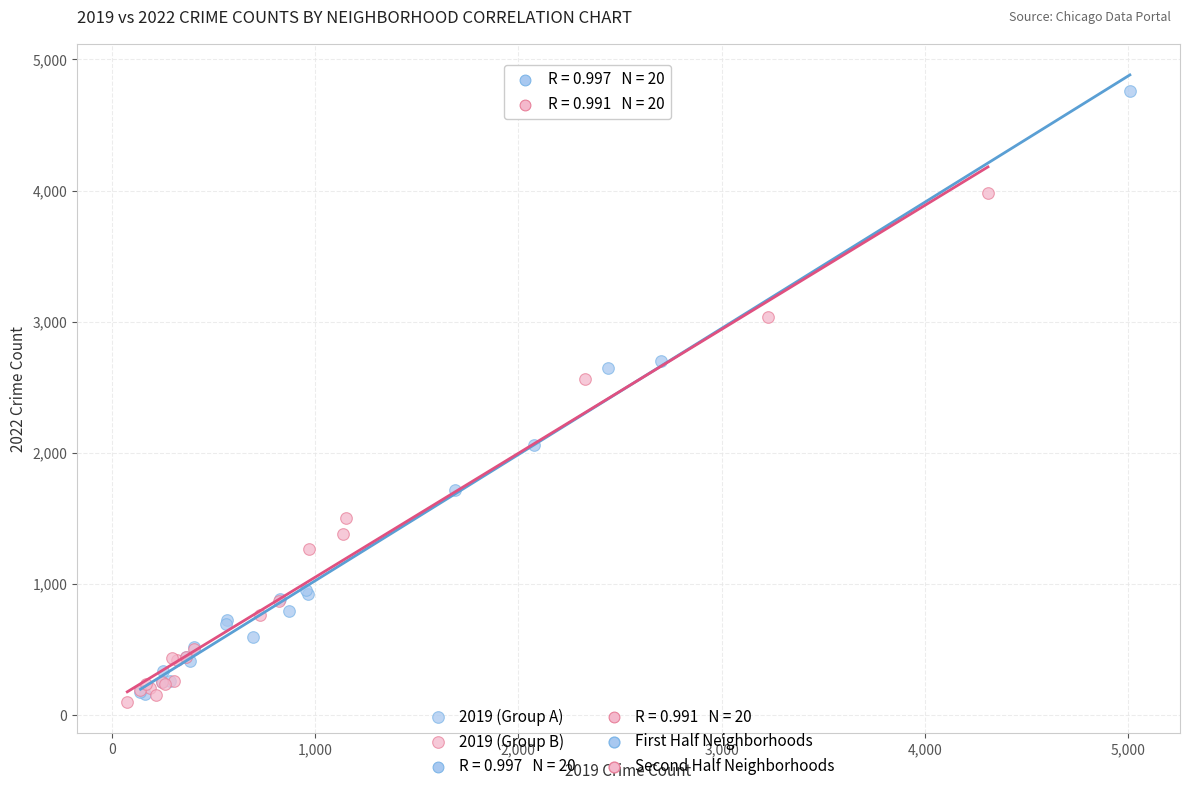

Which series has the largest Y range (max minus min)?

2019 (Group A)